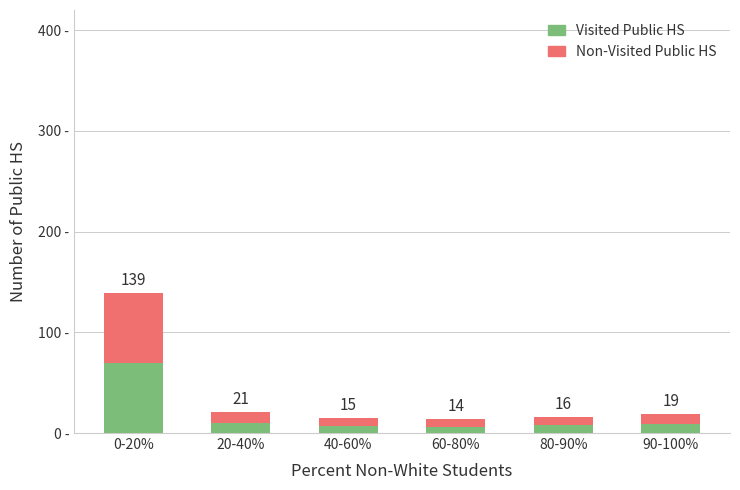

What is the value of the Visited Public HS bar at the 5th from the left?

8